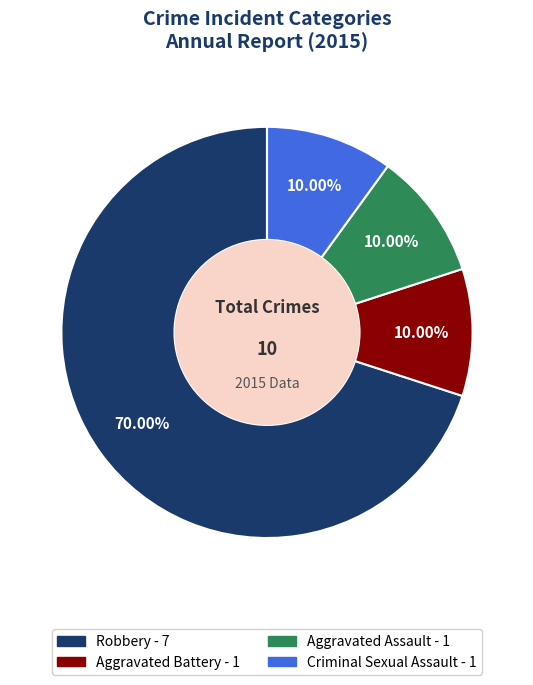

To the nearest percent, what portion does Aggravated Assault represent?

10%